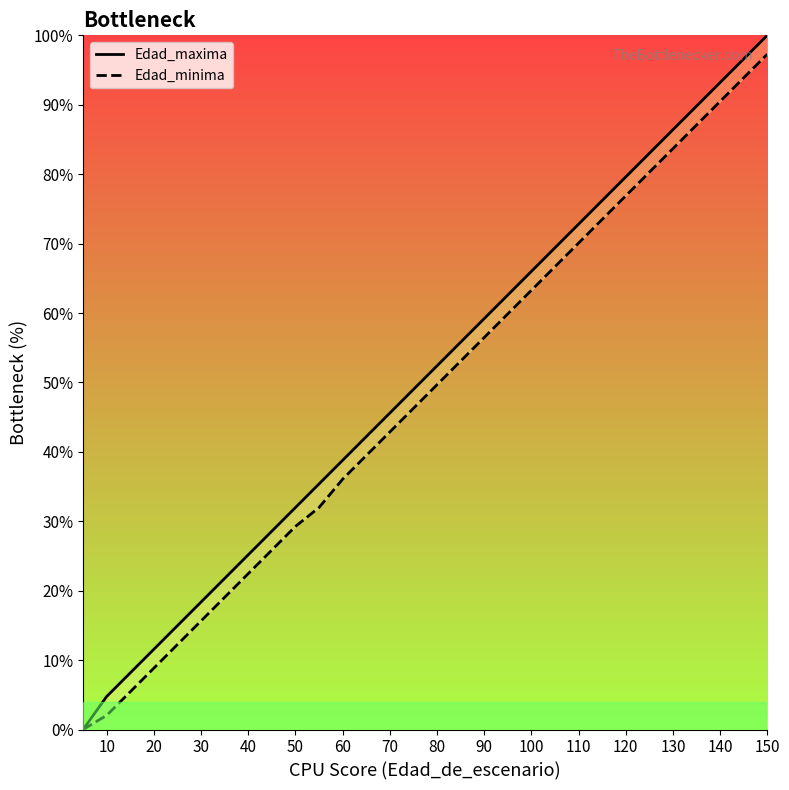

What is the label of the 25th point from the right?

30